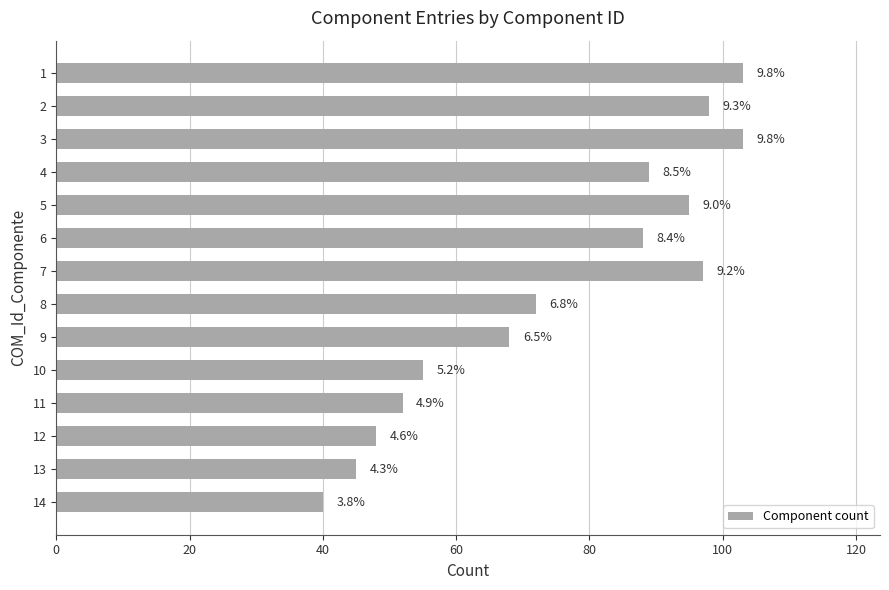

Are the bars horizontal?

Yes